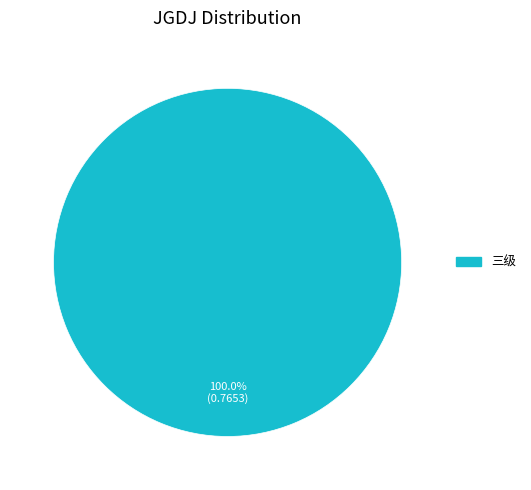

Does any single category account for the majority?

Yes